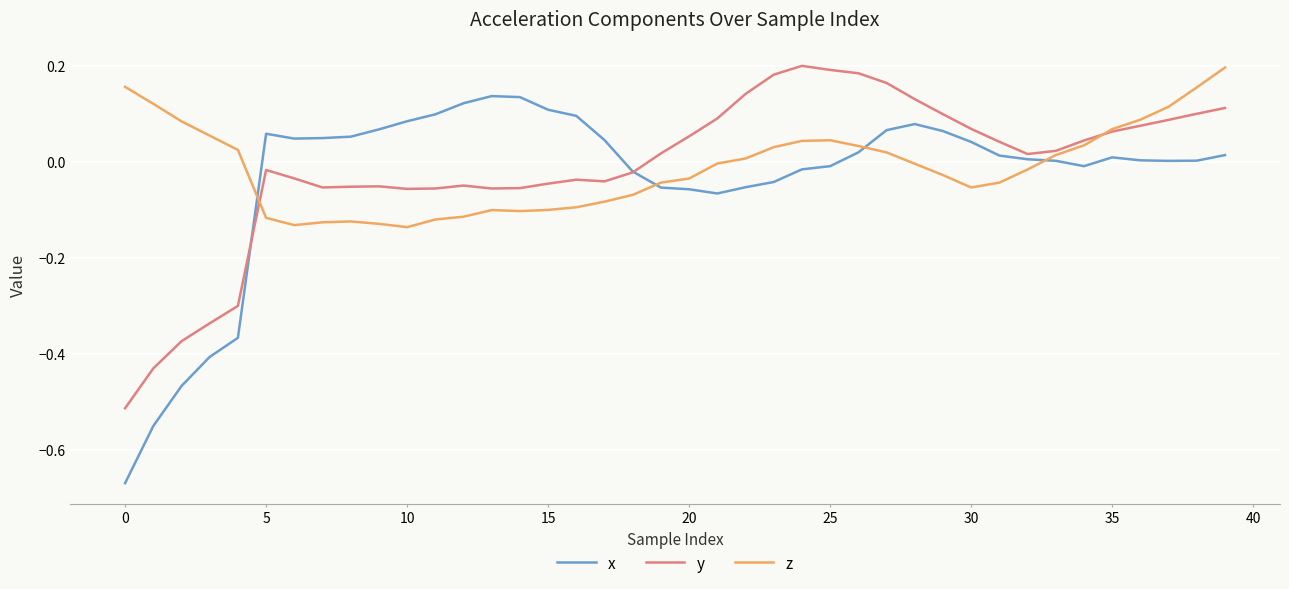

Which series ends up on top after the final intersection of z and x?

z